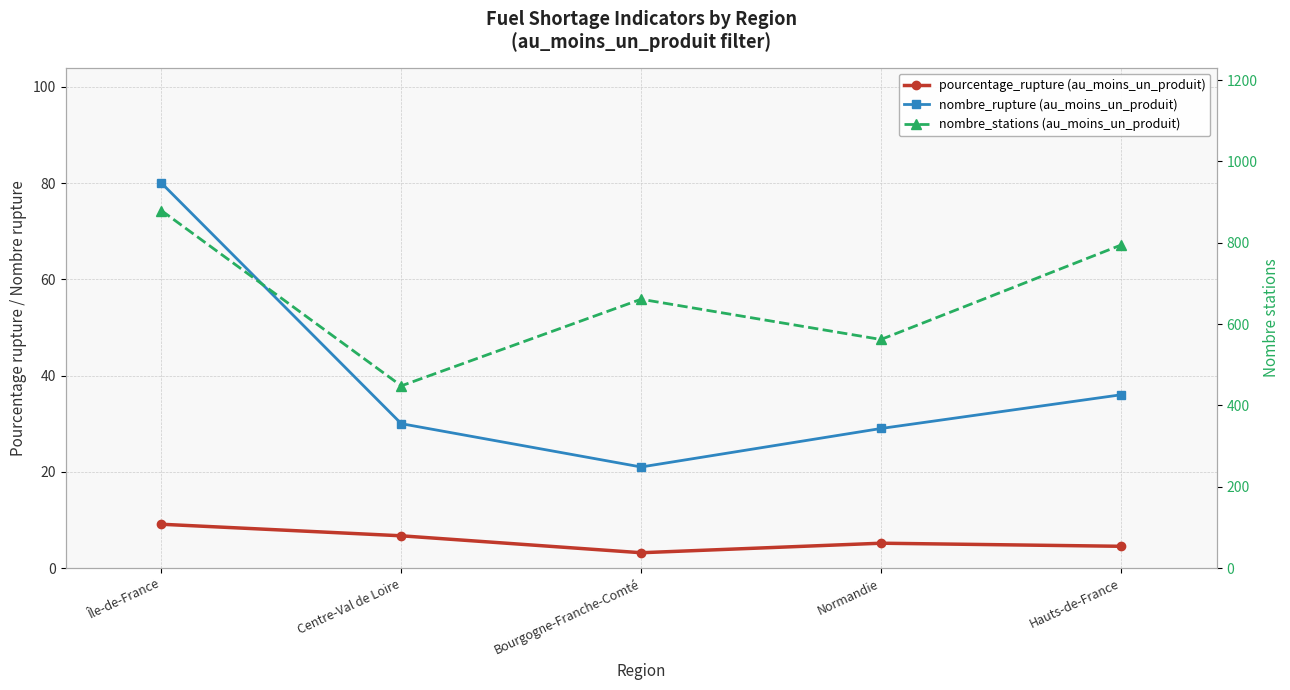

Where is the first local maximum for nombre_stations (au_moins_un_produit)?

Bourgogne-Franche-Comté